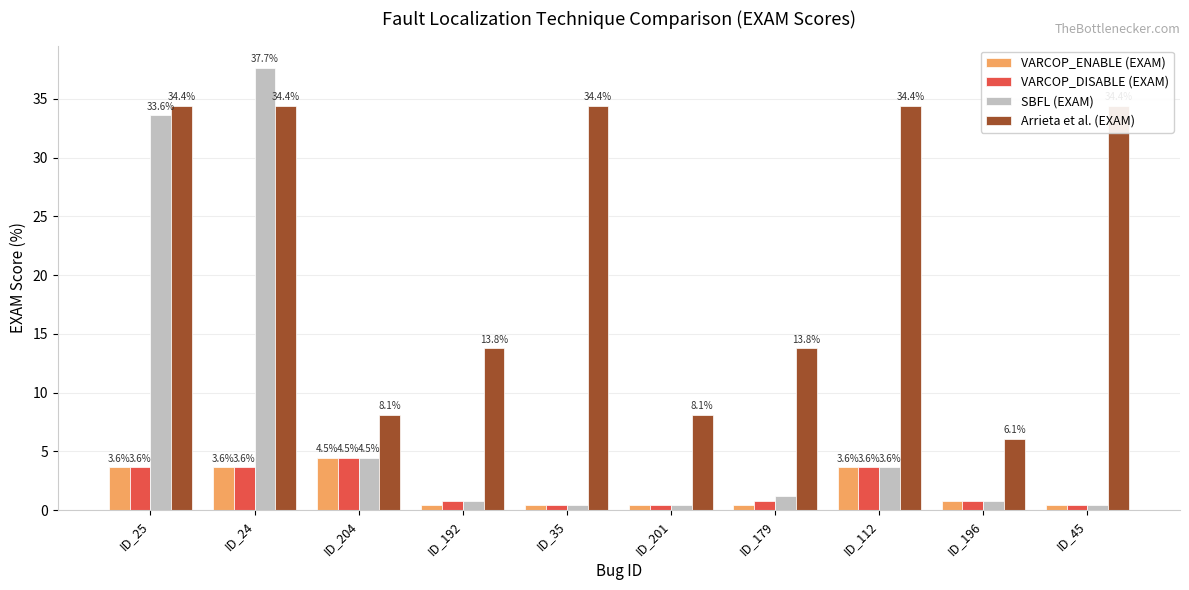

The value of VARCOP_DISABLE (EXAM) at ID_112 is 3.6. True or false?

True